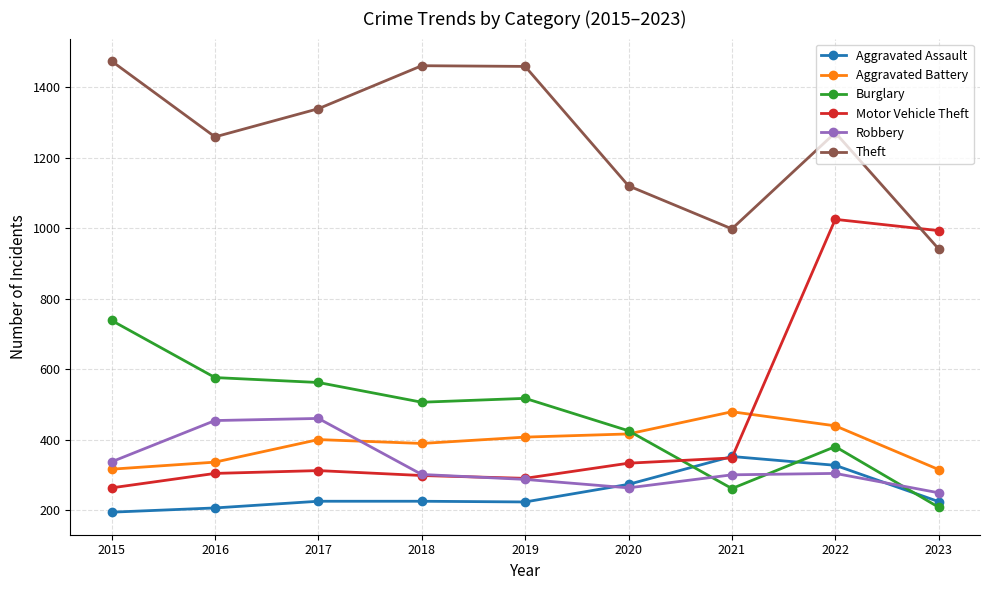

What is the lowest value of the Motor Vehicle Theft series?

263